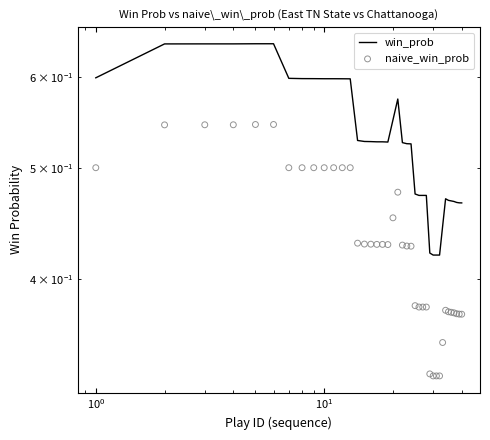

Is the value of win_prob at 19 greater than the value of naive_win_prob at 8?

Yes